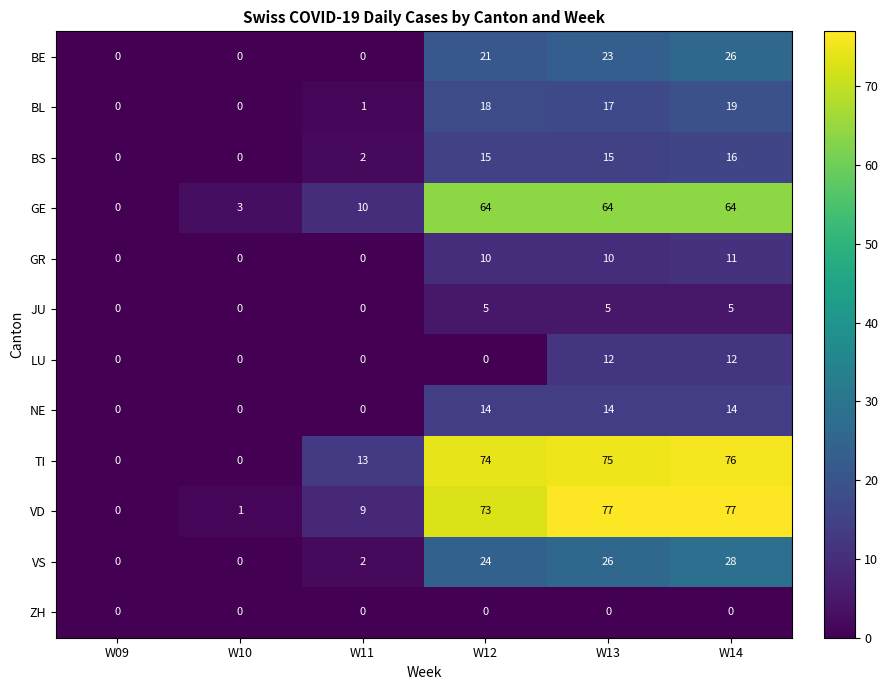

Count the NE values in the range 0 to 14.

6